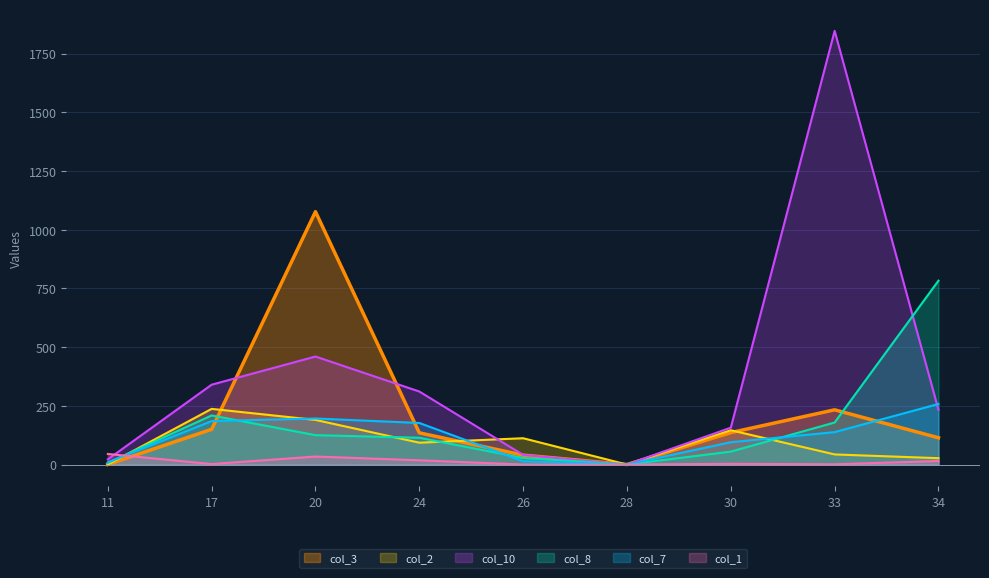

In col_10, how many points are lower than both neighbors (excluding endpoints)?

1